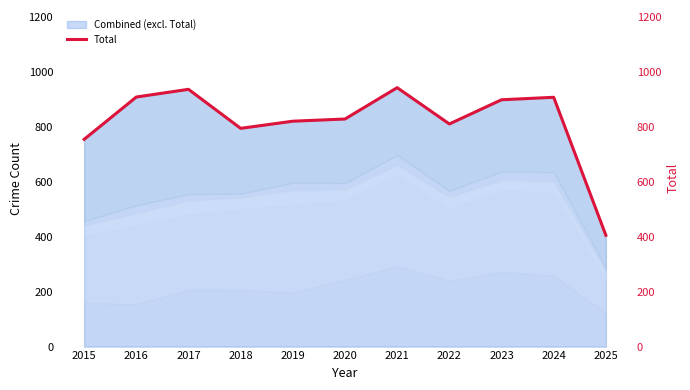

True or false: the data shows 907 at 2024.

True